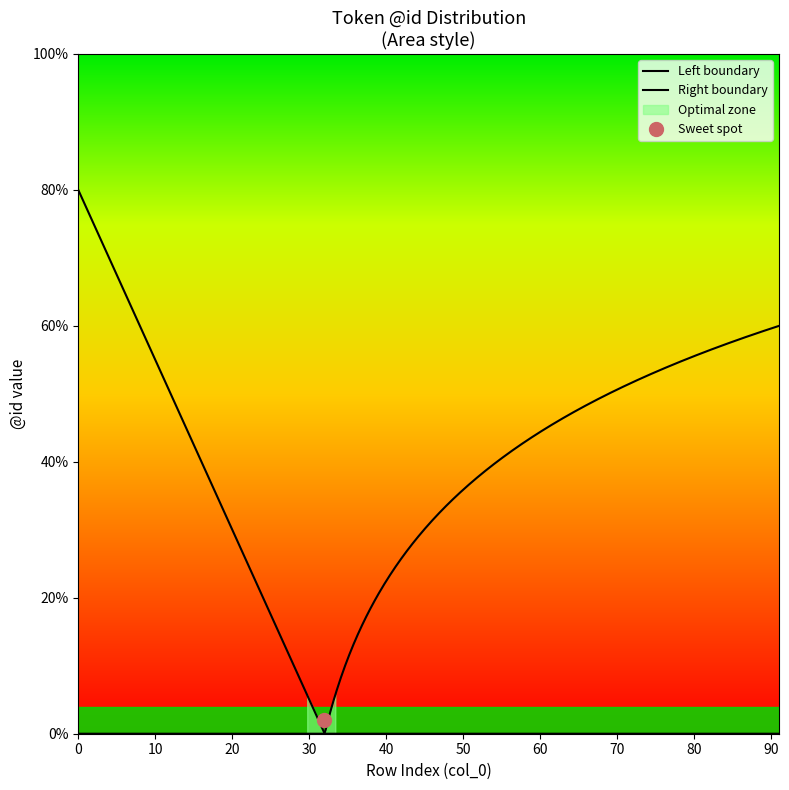

True or false: the data has more than 0 interior local peaks.

False